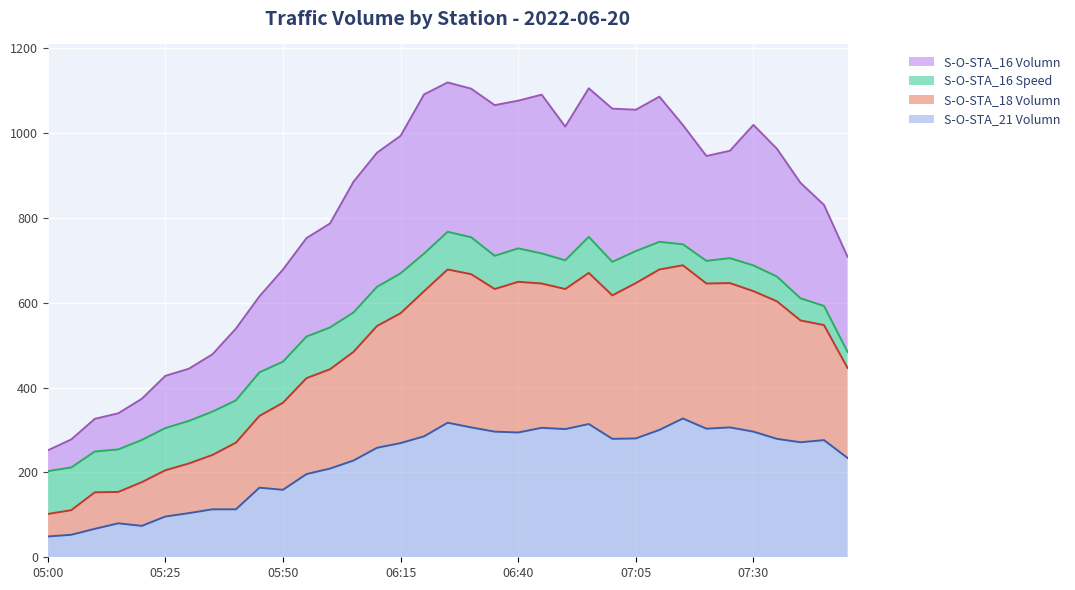

What is the minimum value for S-O-STA_21 Volumn?

49.0